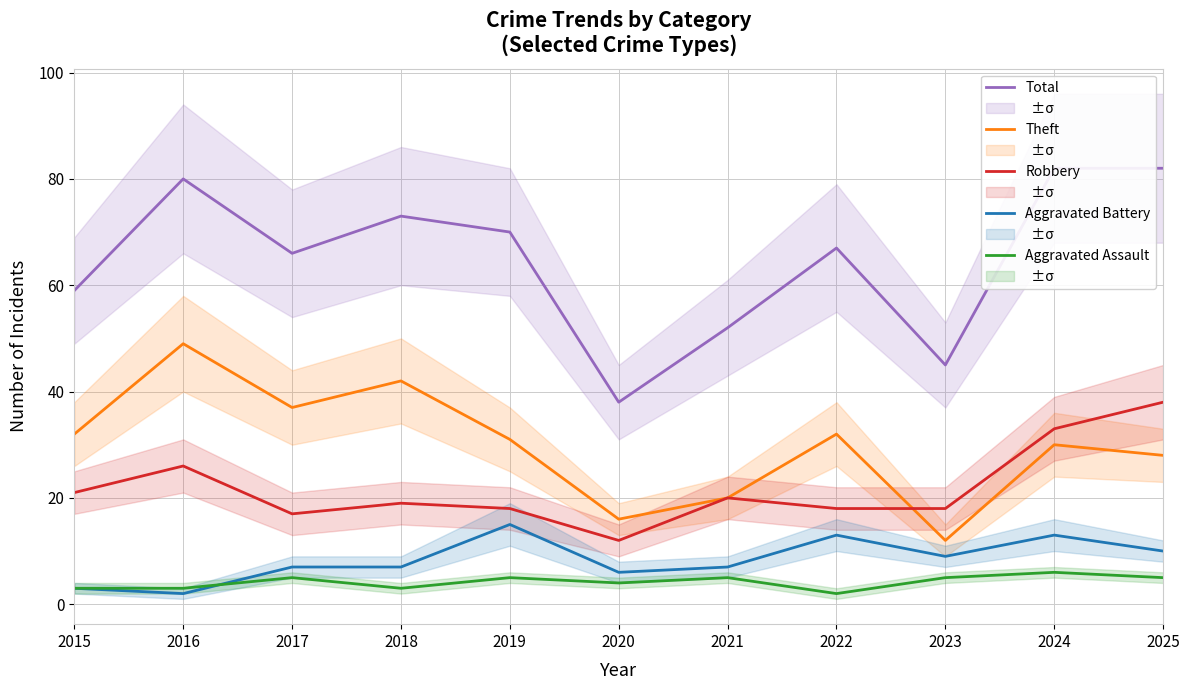

The Robbery series shows 18 at 2019. True or false?

True